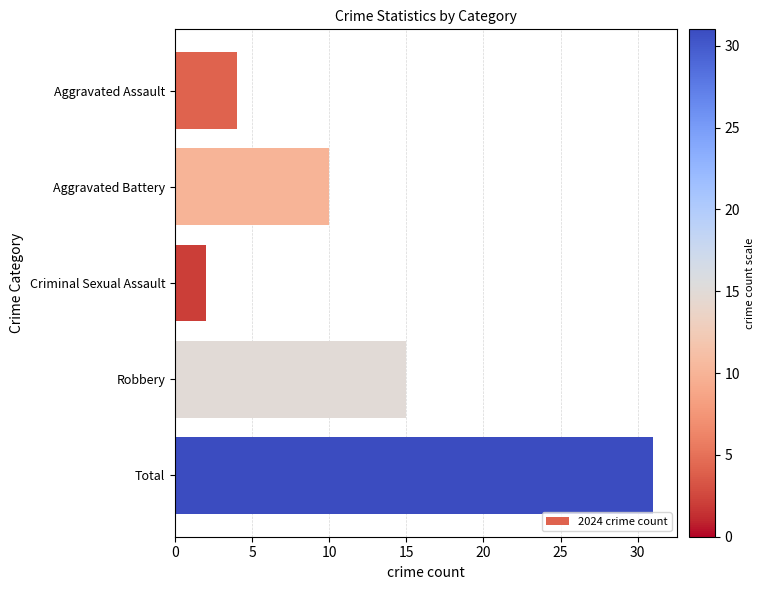

How many bars are there in total?

5